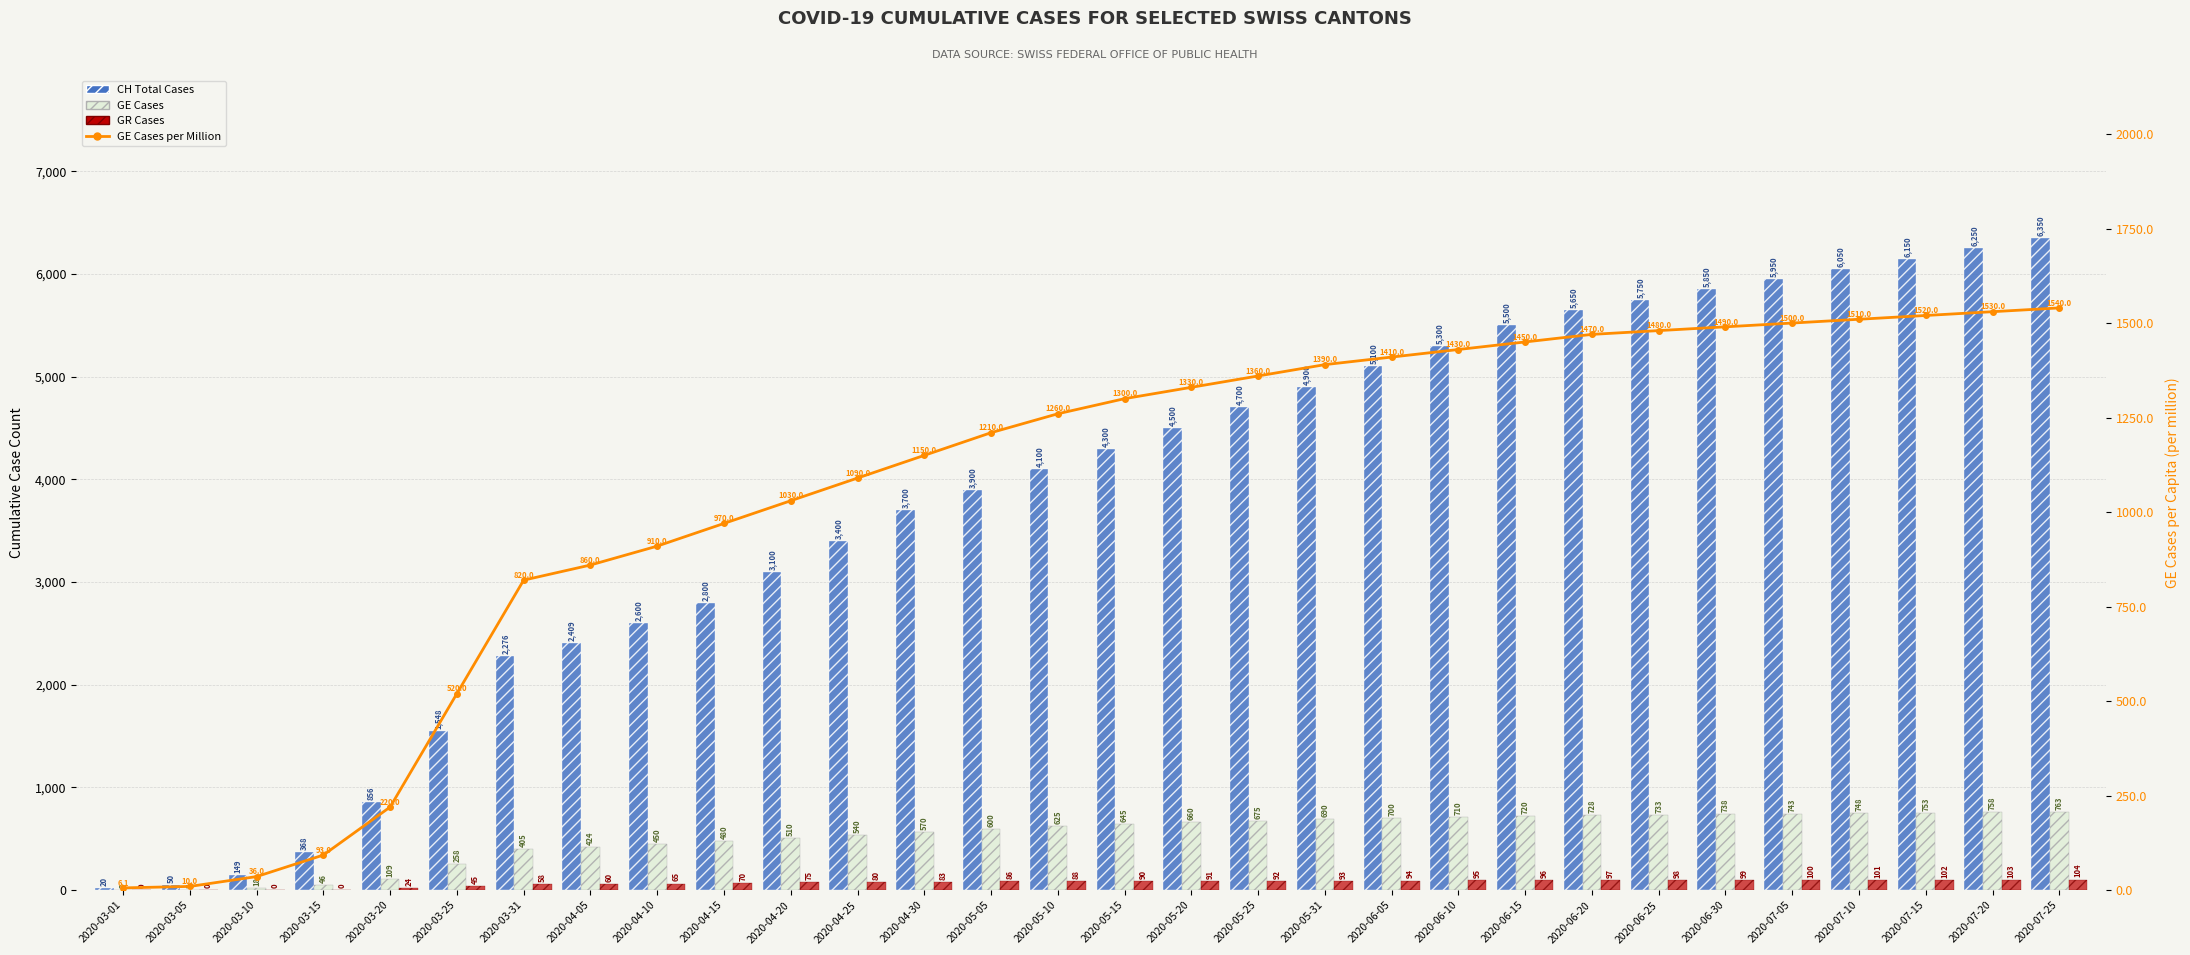

True or false: GR Cases has a value of 92.0 at 2020-05-25.

True